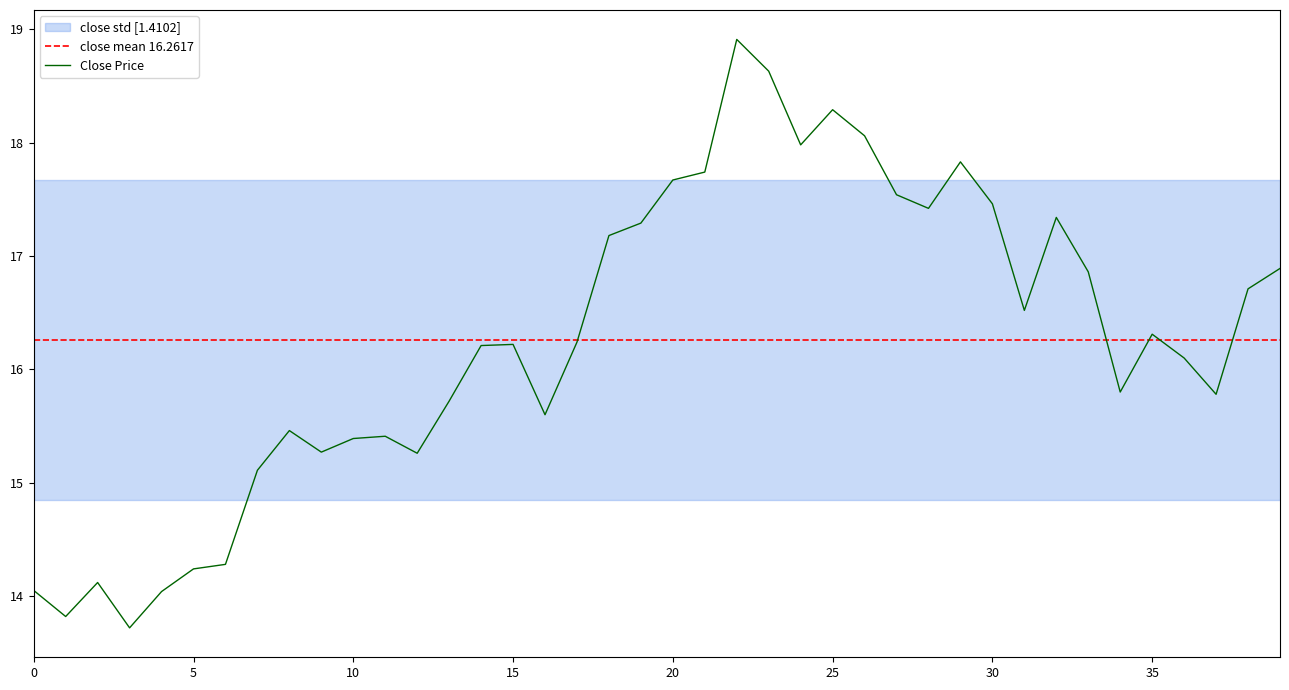

What is the highest value of the Close Price series?

18.9